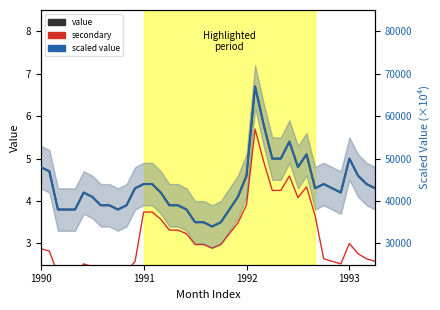

True or false: value and secondary intersect in this chart.

False